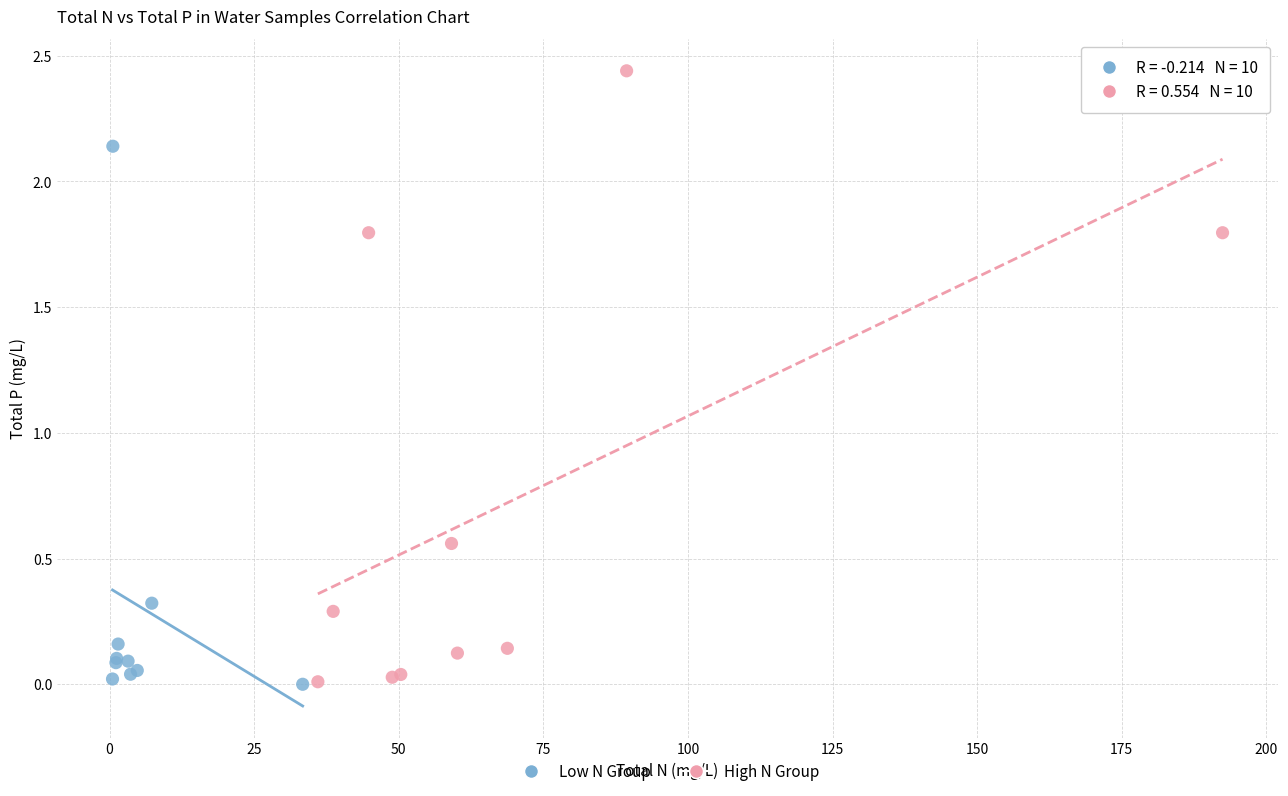

Which series reaches the maximum Y coordinate?

High N Group